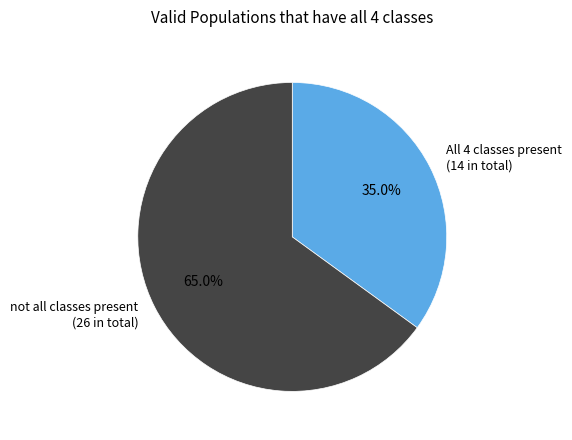

Combined, what portion of the pie is All 4 classes present (14 in total) and not all classes present (26 in total)?

100.0%